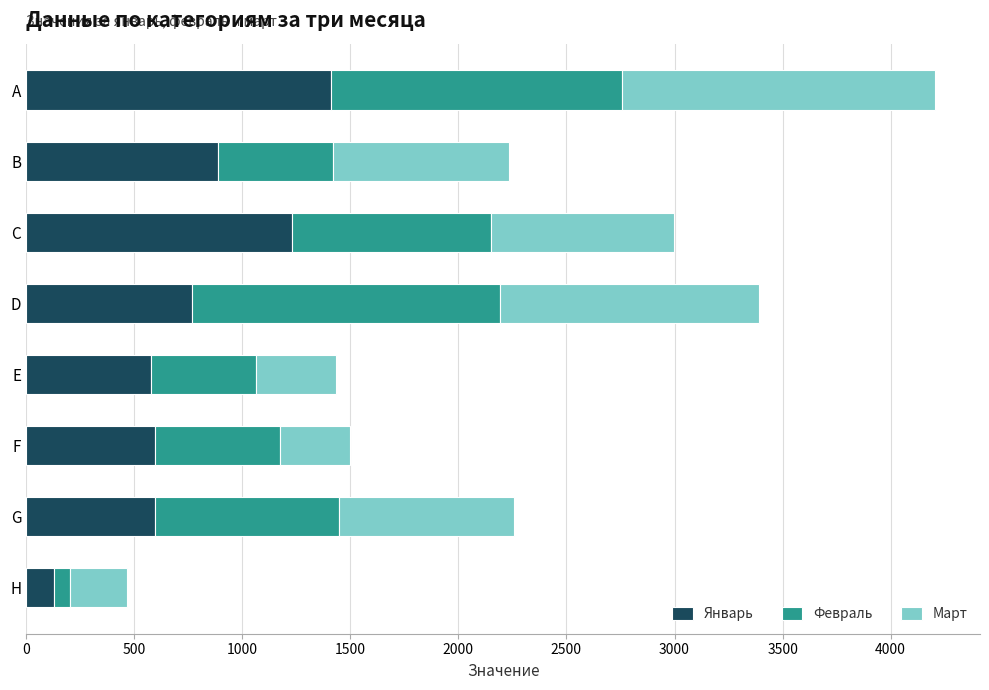

What are all the series names shown in the legend?

Январь, Февраль, Март